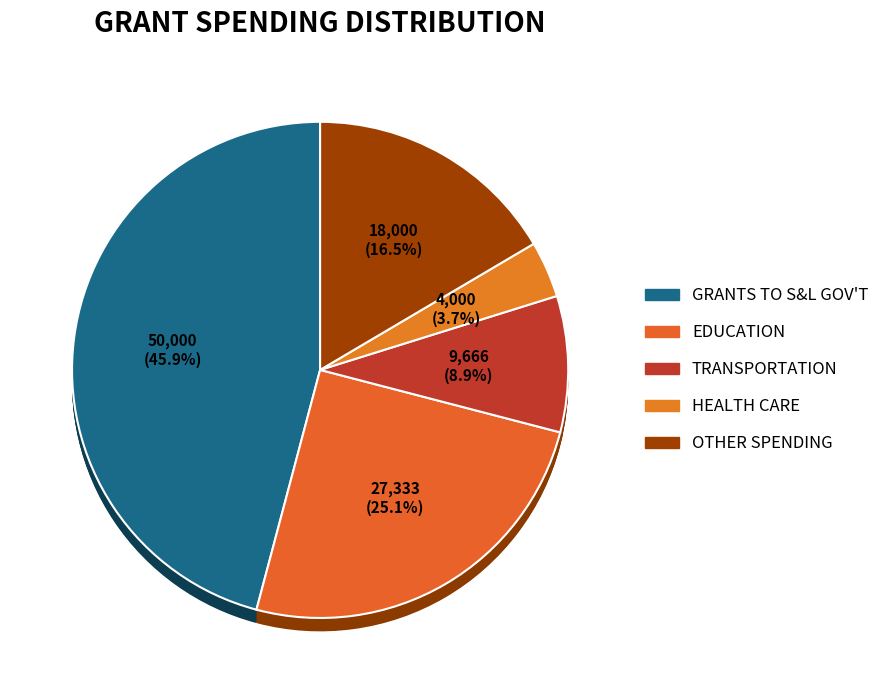

Is education the majority of the pie?

No